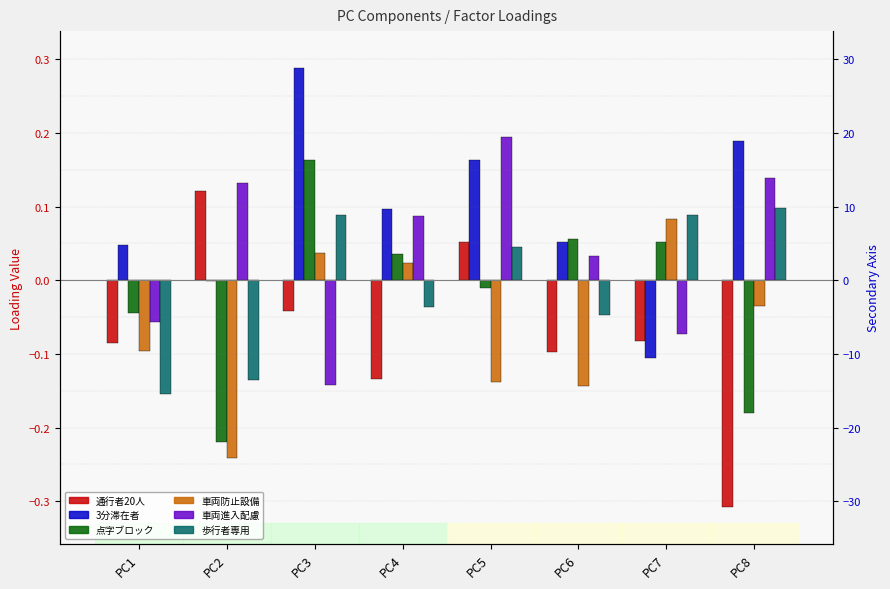

Where is 点字ブロックや音の鳴る信号がある nearest to the value 0?

PC5